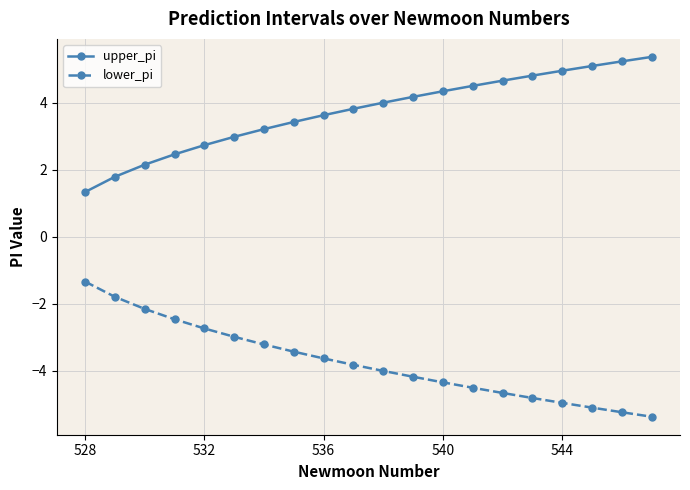

List the series in order of their overall mean, highest first.

upper_pi, lower_pi